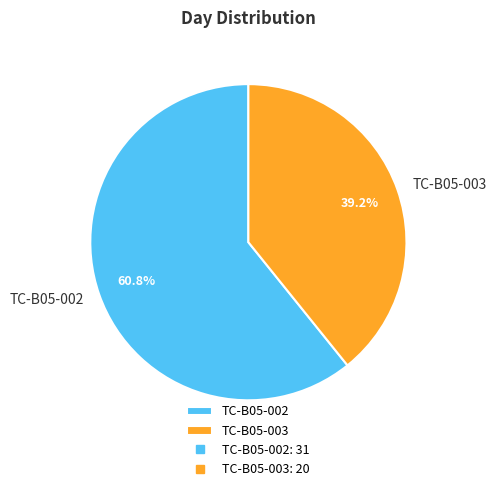

To the nearest percent, what portion does TC-B05-003 represent?

39%